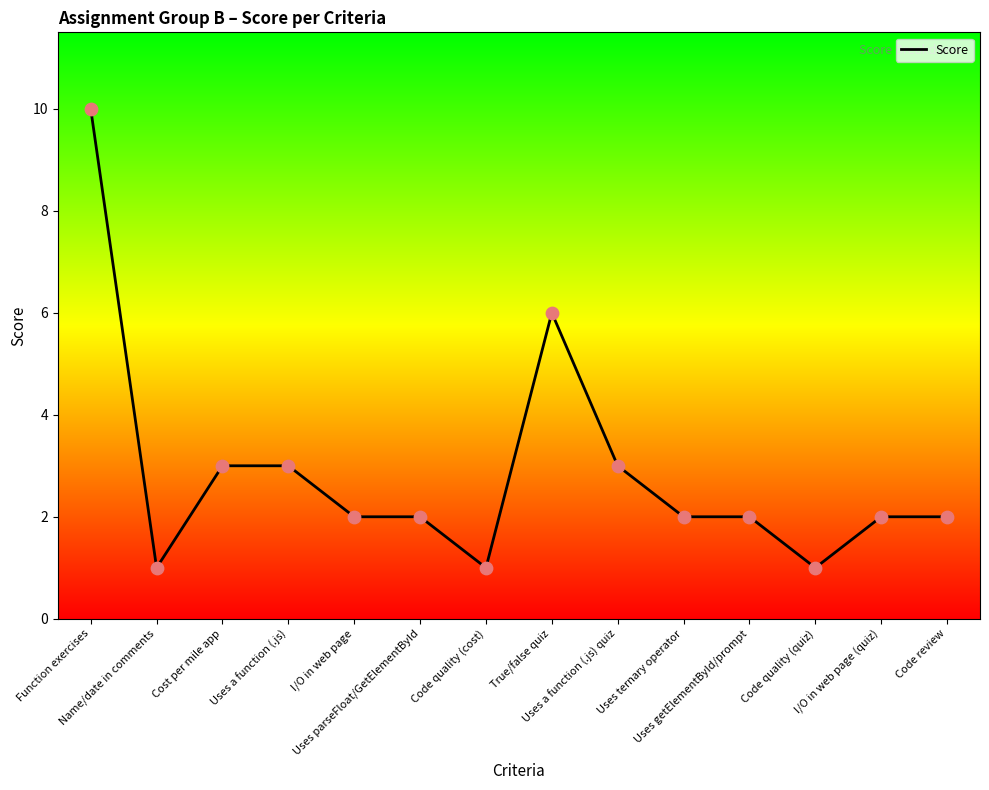

What is the change in value from Function exercises to True/false quiz?

-4